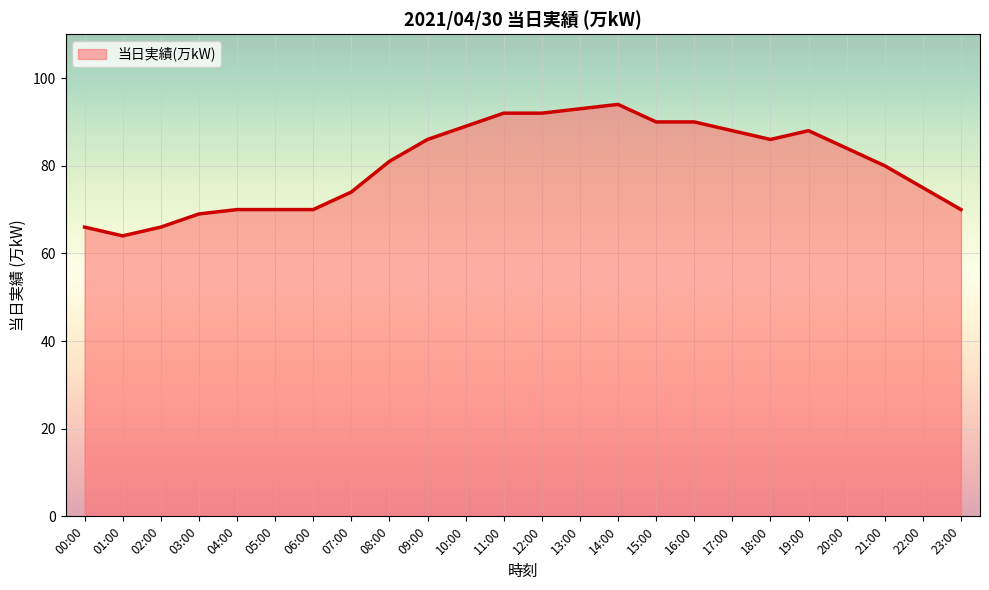

What is the maximum value shown in the chart?

94